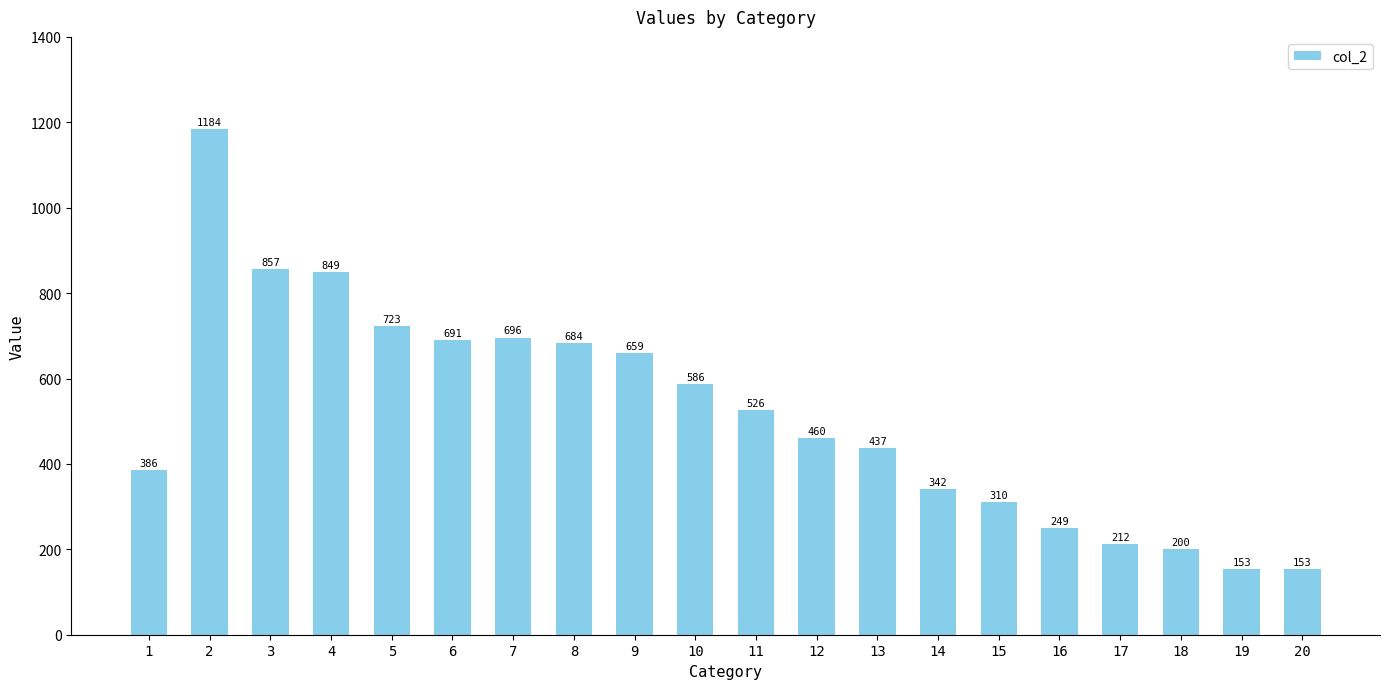

Where is the data nearest to the value 668?

9